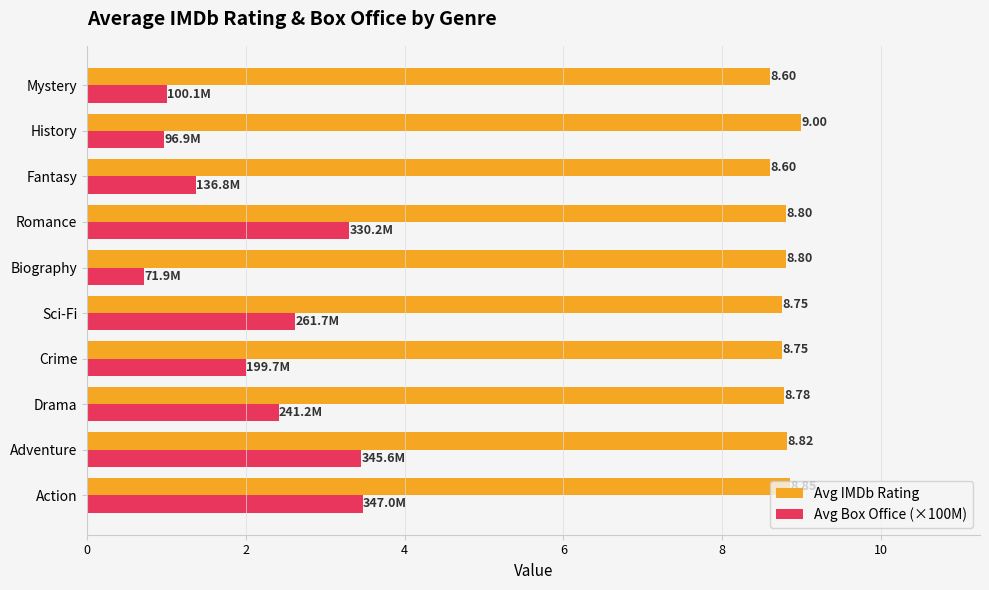

List the series in order of their peak value, lowest first.

Avg Box Office (×100M), Avg IMDb Rating